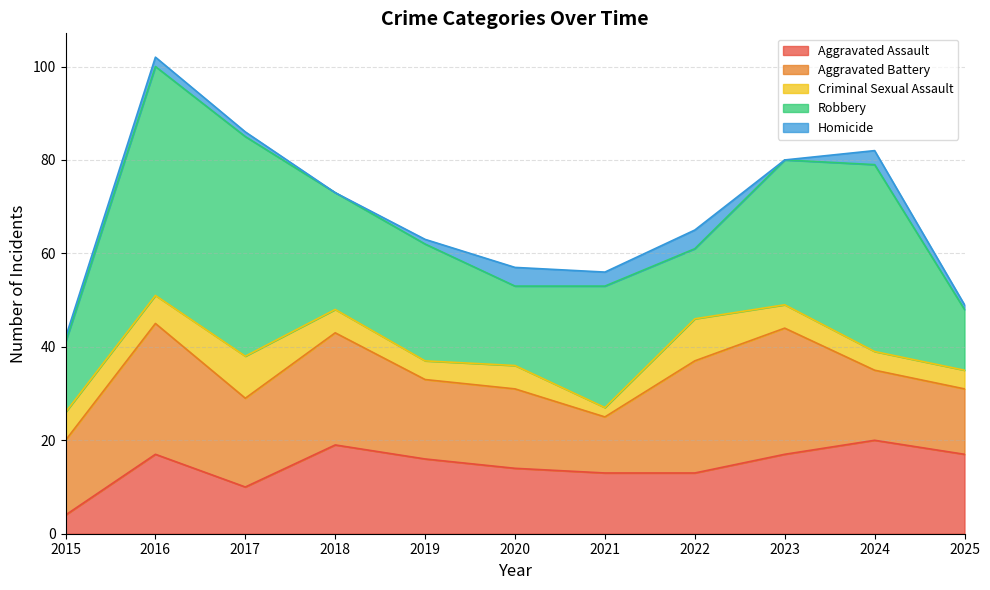

True or false: Criminal Sexual Assault has a value of 3 at 2022.

False